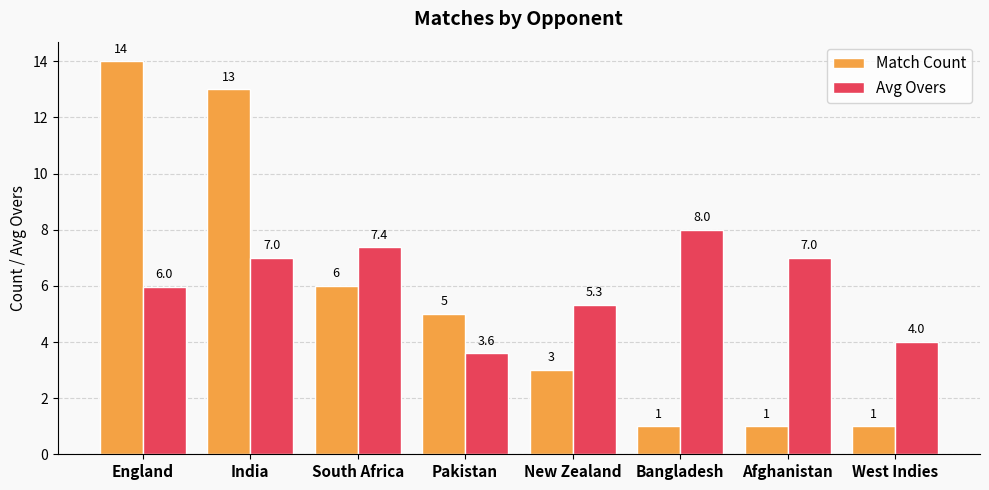

List the series in order of their overall mean, lowest first.

Match Count, Avg Overs